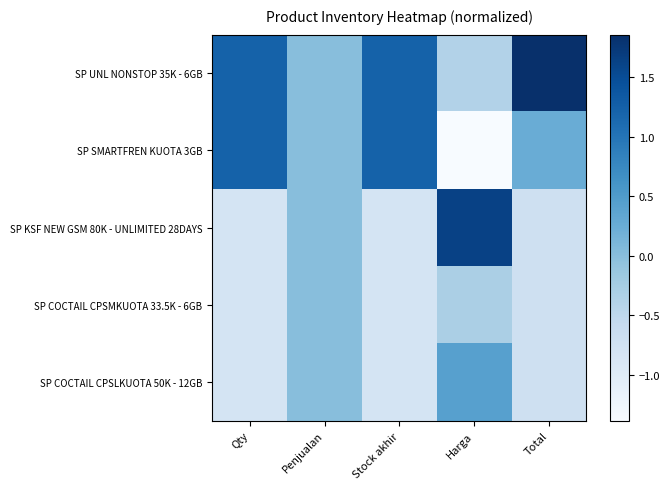

Reading left to right, list all the values displayed in this chart.

SP UNL NONSTOP 35K - 6GB: Qty=1.2	Penjualan=0.0	Stock akhir=1.2	Harga=-0.4	Total=1.9
SP SMARTFREN KUOTA 3GB: Qty=1.2	Penjualan=0.0	Stock akhir=1.2	Harga=-1.4	Total=0.3
SP KSF NEW GSM 80K - UNLIMITED 28DAYS: Qty=-0.8	Penjualan=0.0	Stock akhir=-0.8	Harga=1.6	Total=-0.7
SP COCTAIL CPSMKUOTA 33.5K - 6GB: Qty=-0.8	Penjualan=0.0	Stock akhir=-0.8	Harga=-0.3	Total=-0.7
SP COCTAIL CPSLKUOTA 50K - 12GB: Qty=-0.8	Penjualan=0.0	Stock akhir=-0.8	Harga=0.4	Total=-0.7